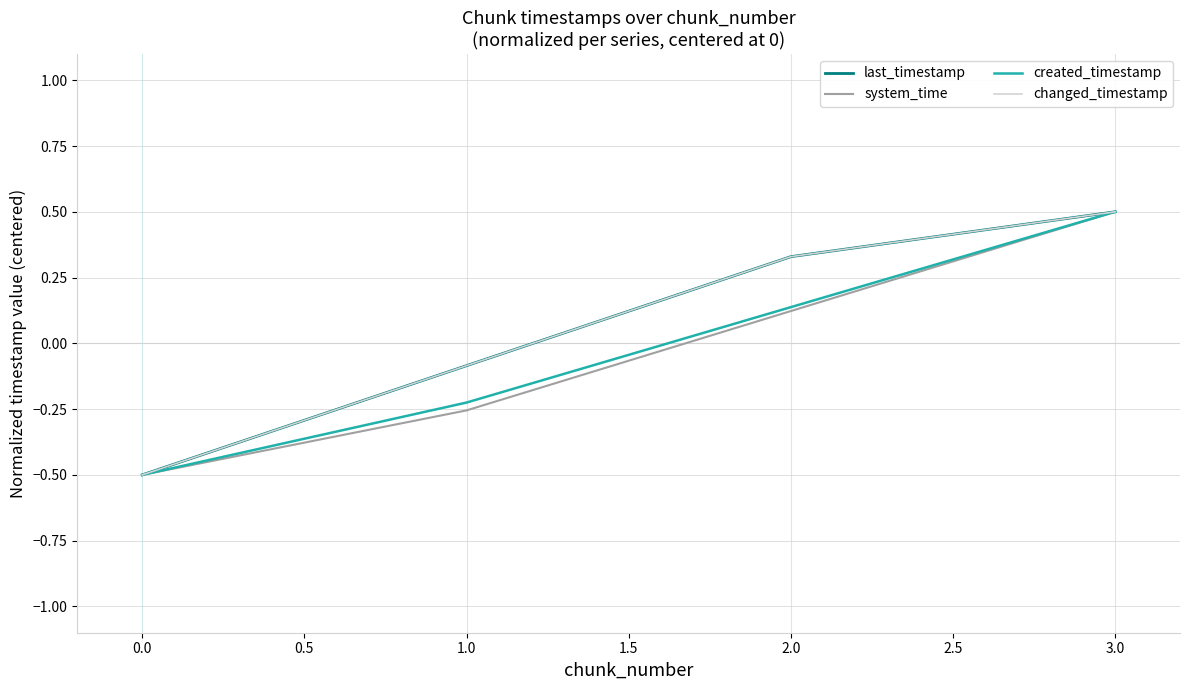

Does the chart have visible grid lines?

Yes